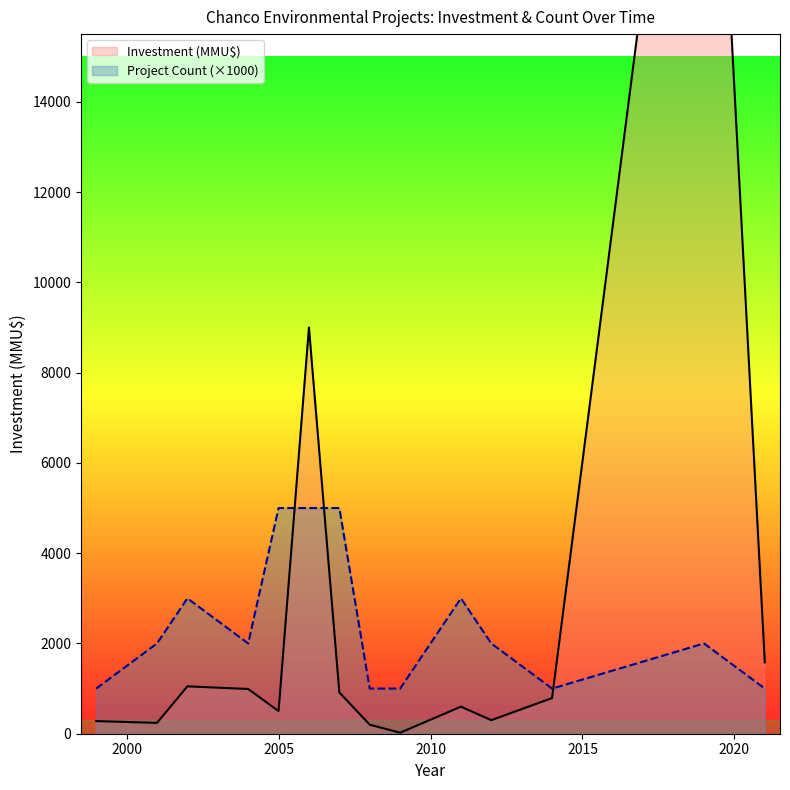

True or false: Investment (MMU$) and Count intersect in this chart.

True